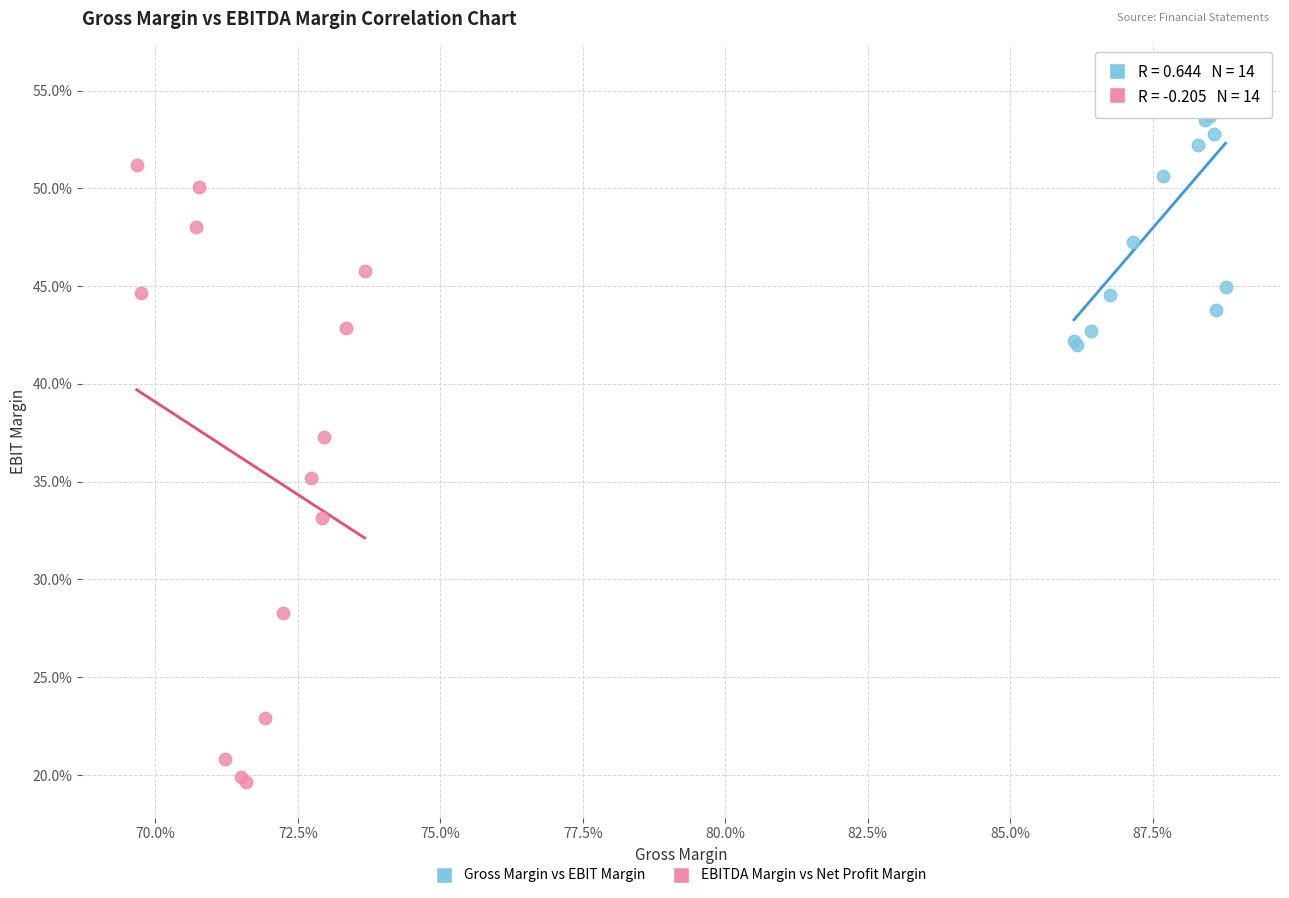

Which series contains the highest Y value?

Gross Margin vs EBIT Margin